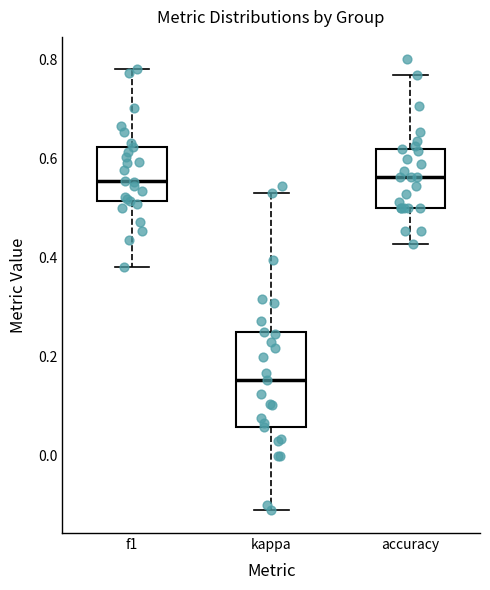

Comparing the boxes themselves (not the whiskers), which one is the tallest?

kappa